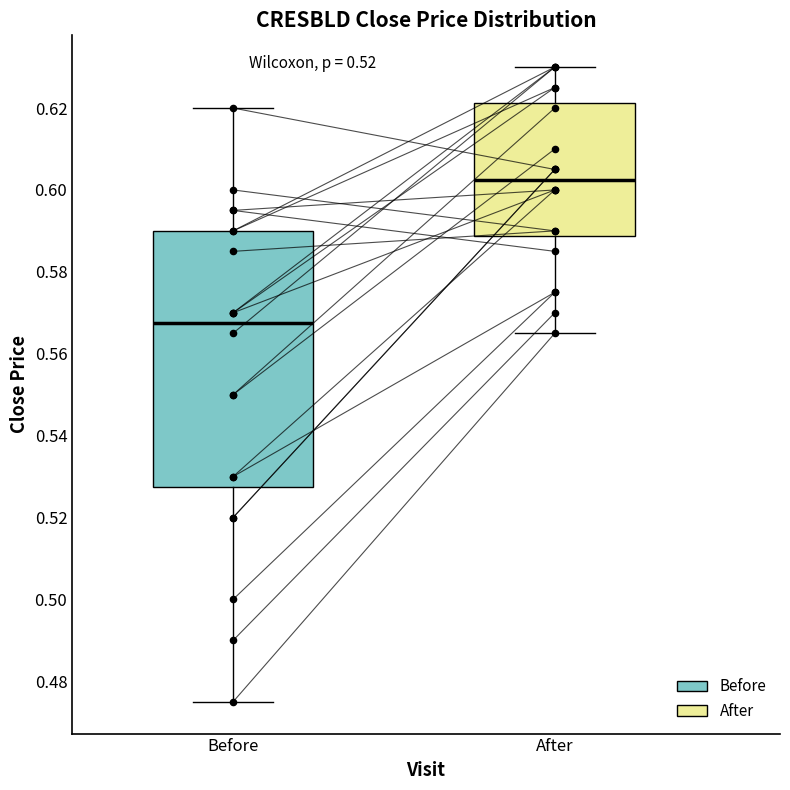

Where does the median line of the box for Before sit on the y-axis? The values are not printed on the chart, so give them approximately, as read against the axis.

0.568